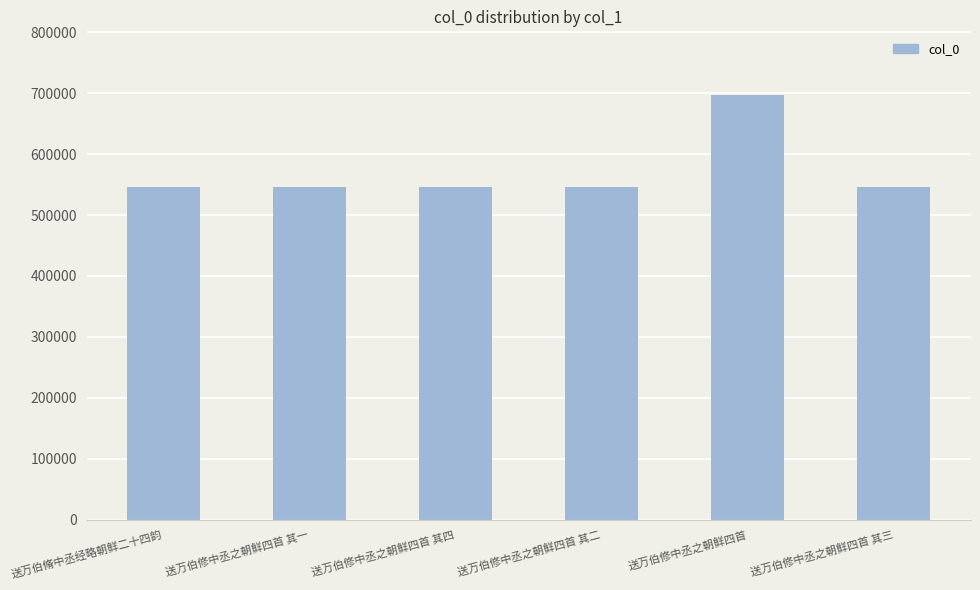

What is the label of the 2nd bar from the right?

送万伯修中丞之朝鲜四首